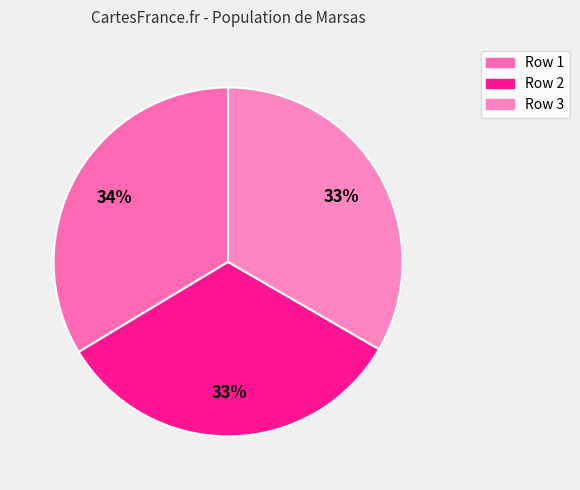

Rank the categories by value from lowest to highest.

Row 2, Row 3, Row 1